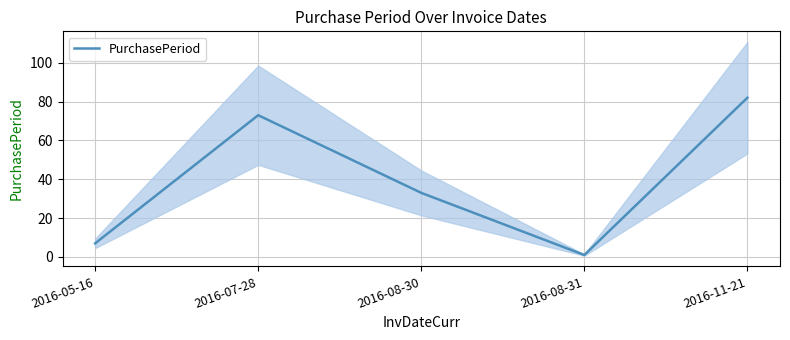

Reading left to right, list all the values displayed in this chart.

2016-05-16=7	2016-07-28=73	2016-08-30=33	2016-08-31=1	2016-11-21=82